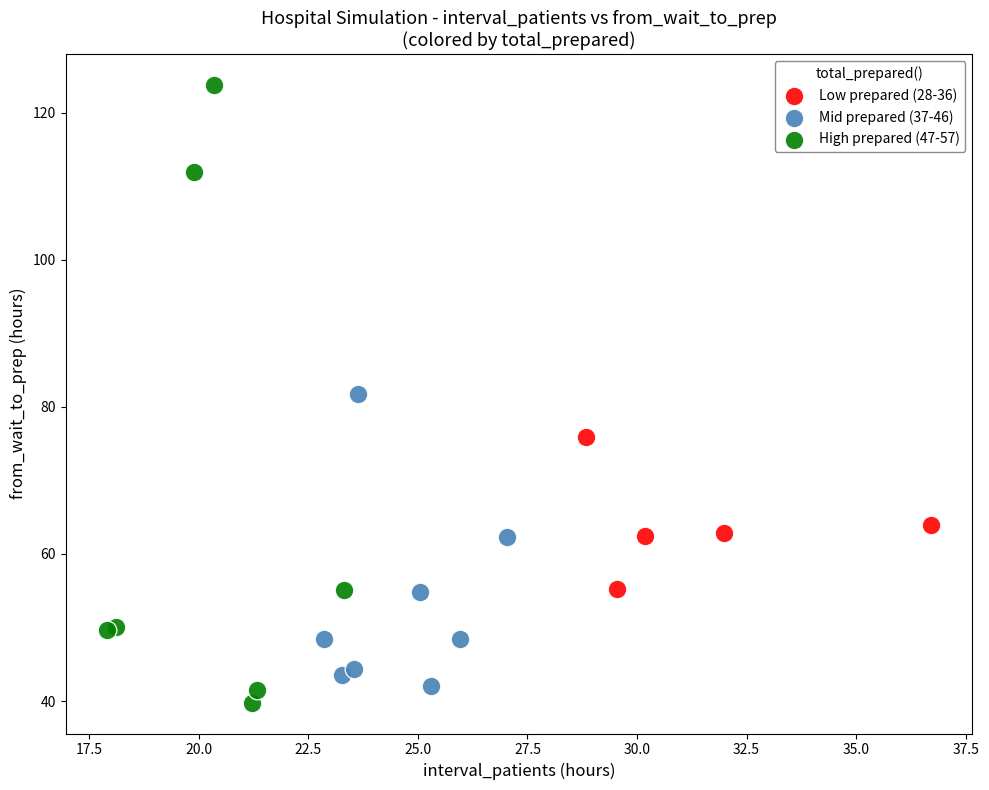

Which series has the widest spread of Y values?

High prepared (47-57)